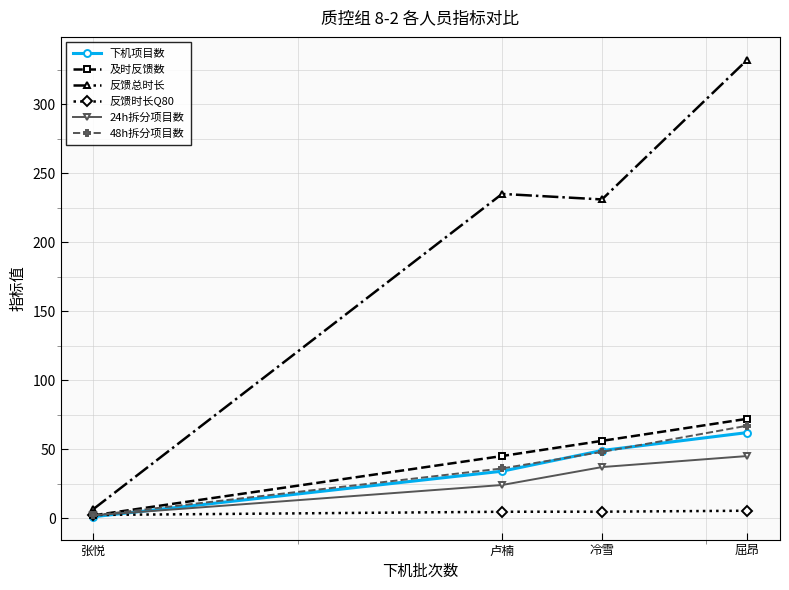

What are all the series names shown in the legend?

下机项目数, 及时反馈数, 反馈总时长, 反馈时长Q80, 24h拆分项目数, 48h拆分项目数